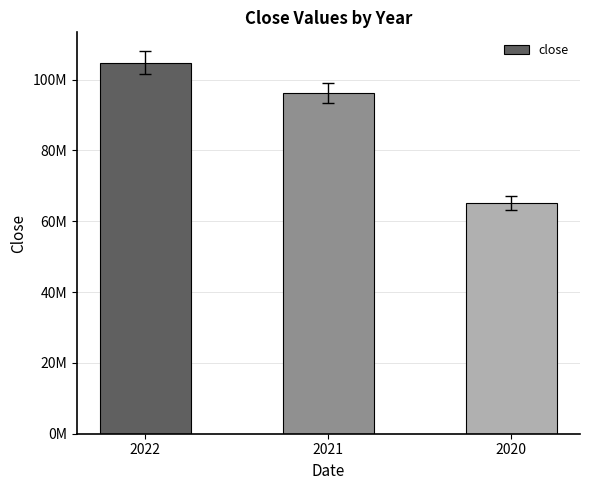

Count the values in the range 65110000 to 104800000.

3